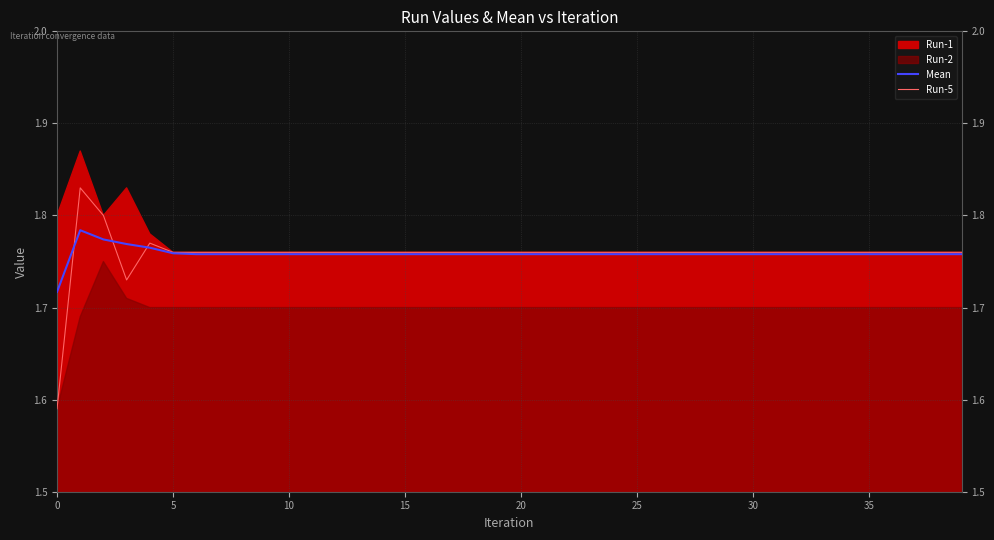

After their last crossing, which series has the higher values: Mean or Run-5?

Run-5